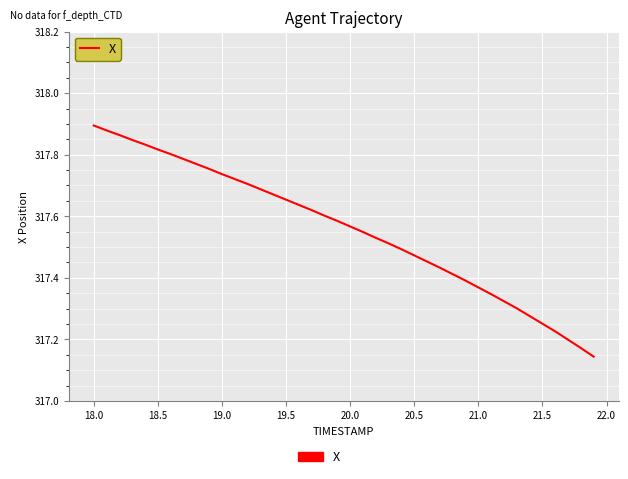

Does the chart have visible grid lines?

Yes